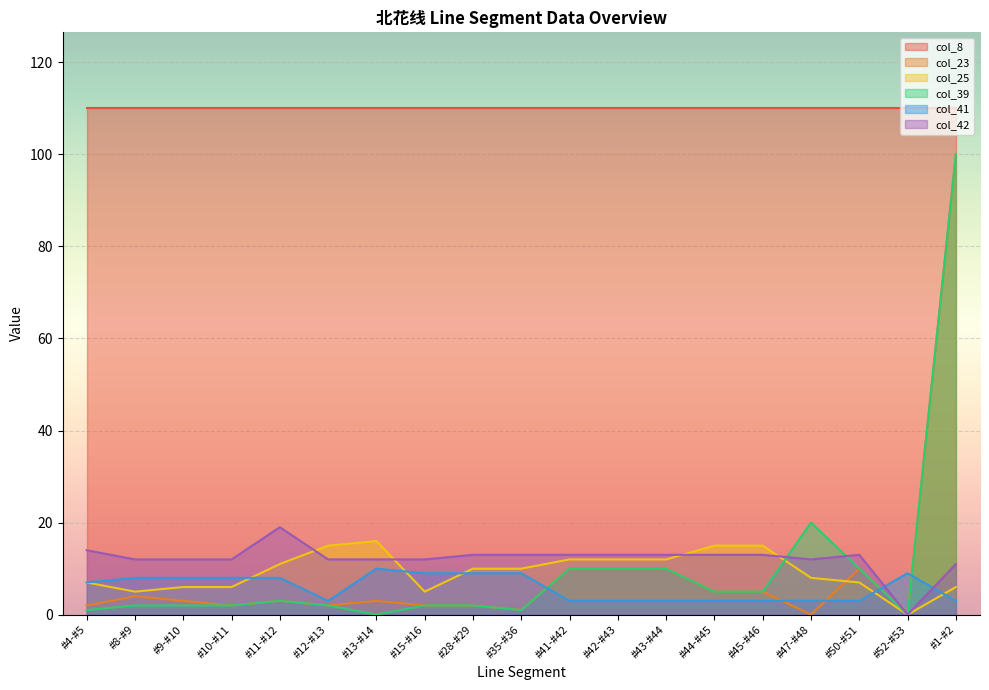

How many data points in col_42 are less than 13?

9